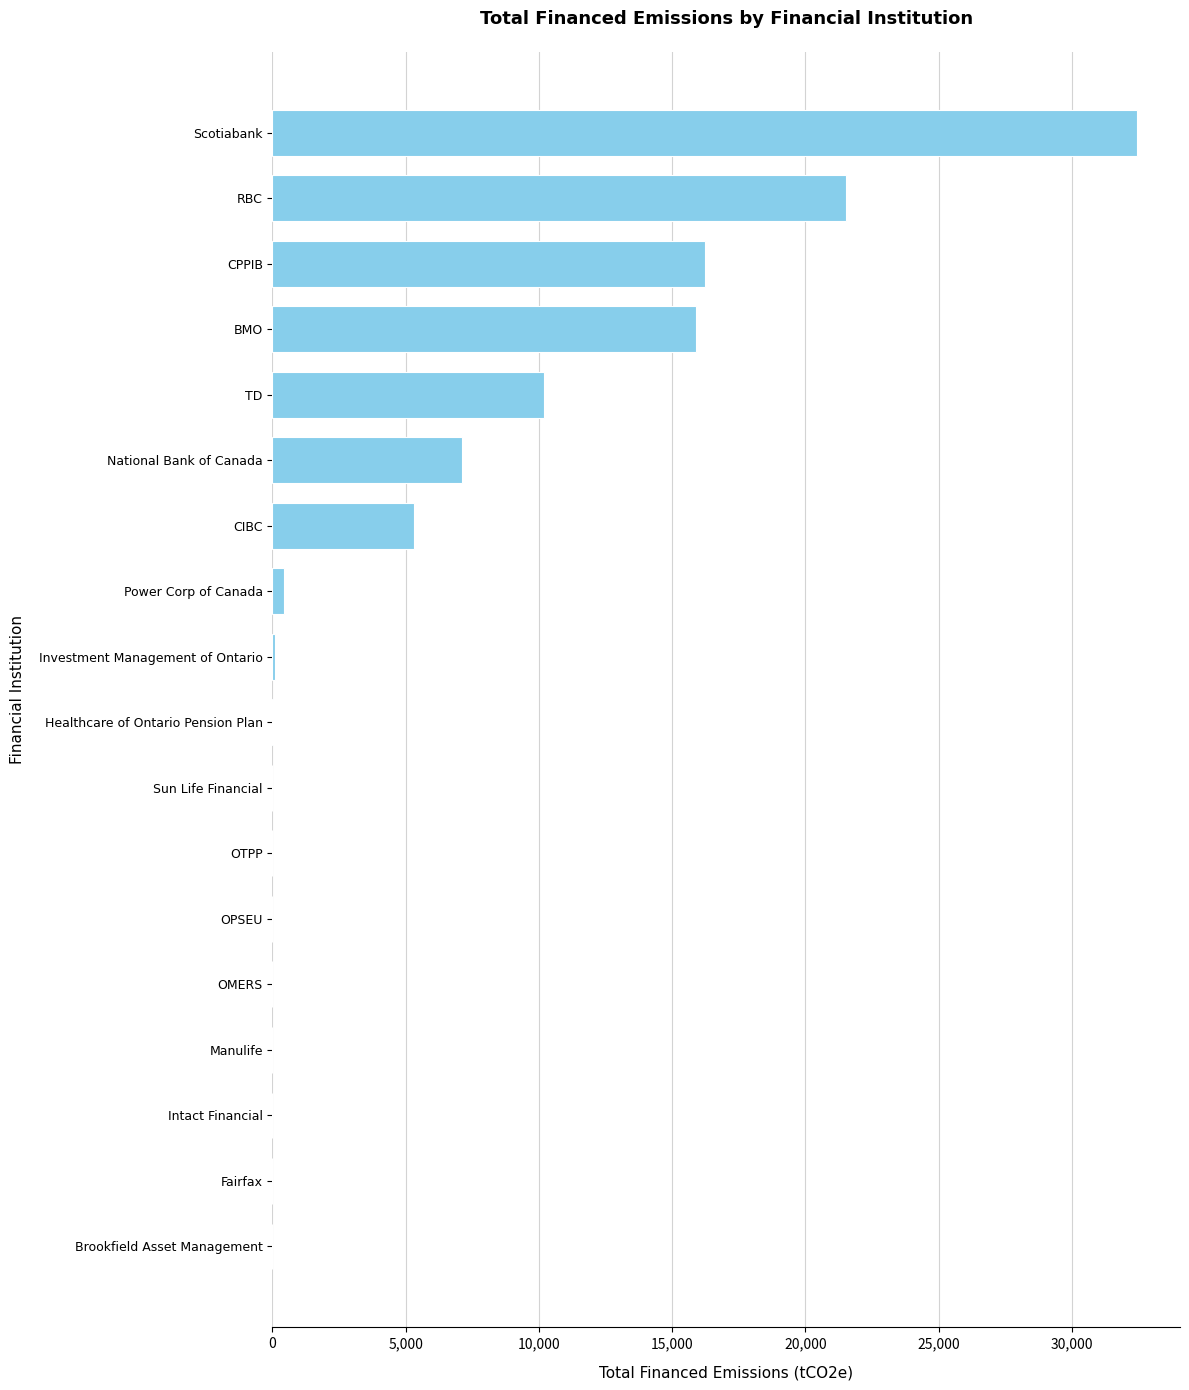

At which category does the chart reach its peak across all series?

Scotiabank